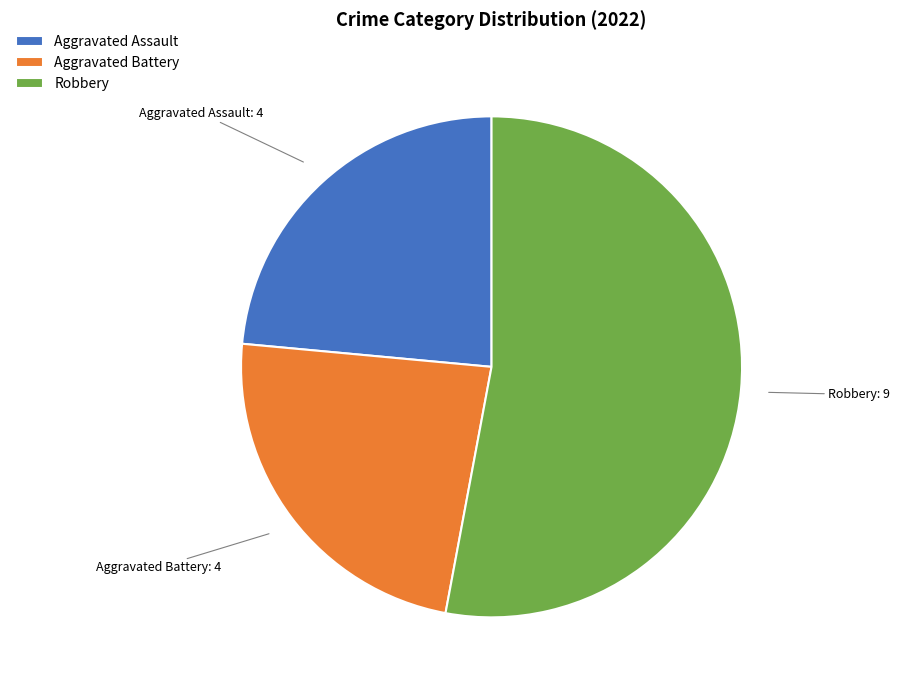

The Robbery slice represents 64% of the pie. True or false?

False